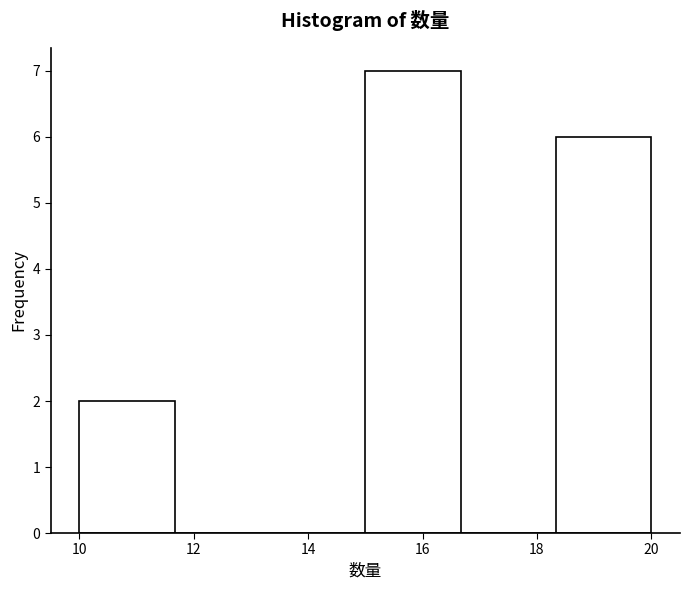

Reading left to right, transcribe this chart: for each bar, give the range it covers on the x-axis and its height. Neither the bar edges nor the heights are printed on the chart, so give them approximately, as read against the axes.

10.0 to 11.6: 2
11.6 to 13.4: 0
13.4 to 15.0: 0
15.0 to 16.6: 7
16.6 to 18.4: 0
18.4 to 20.0: 6